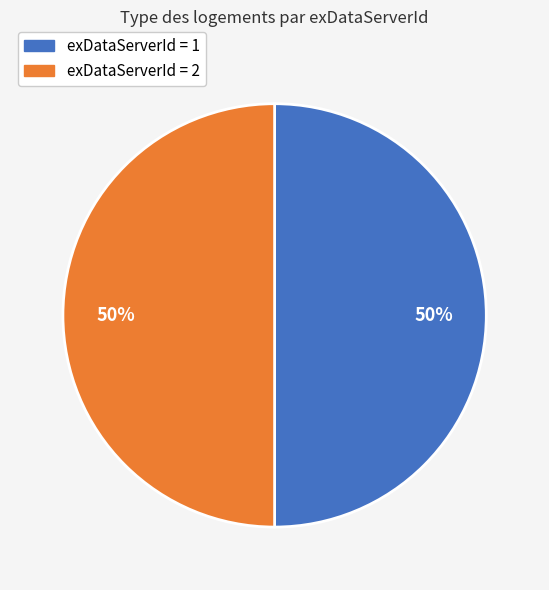

To the nearest percent, what is the average slice percentage?

50%